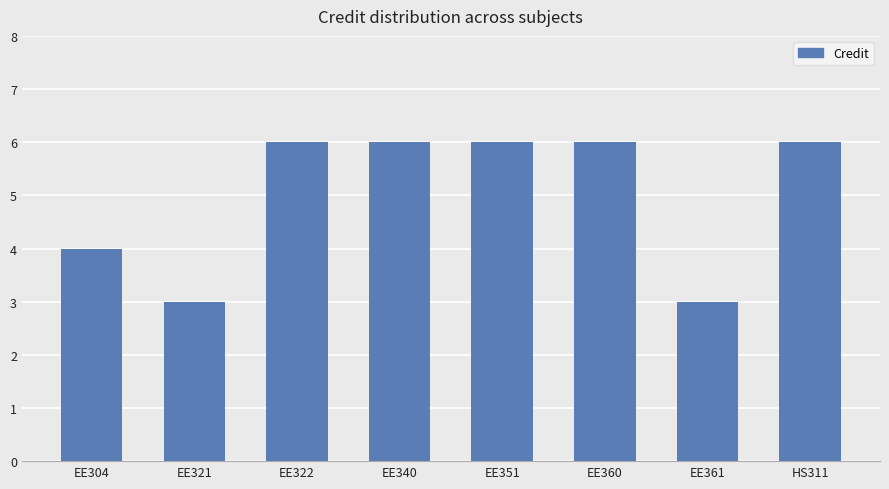

What is the smallest value displayed?

3